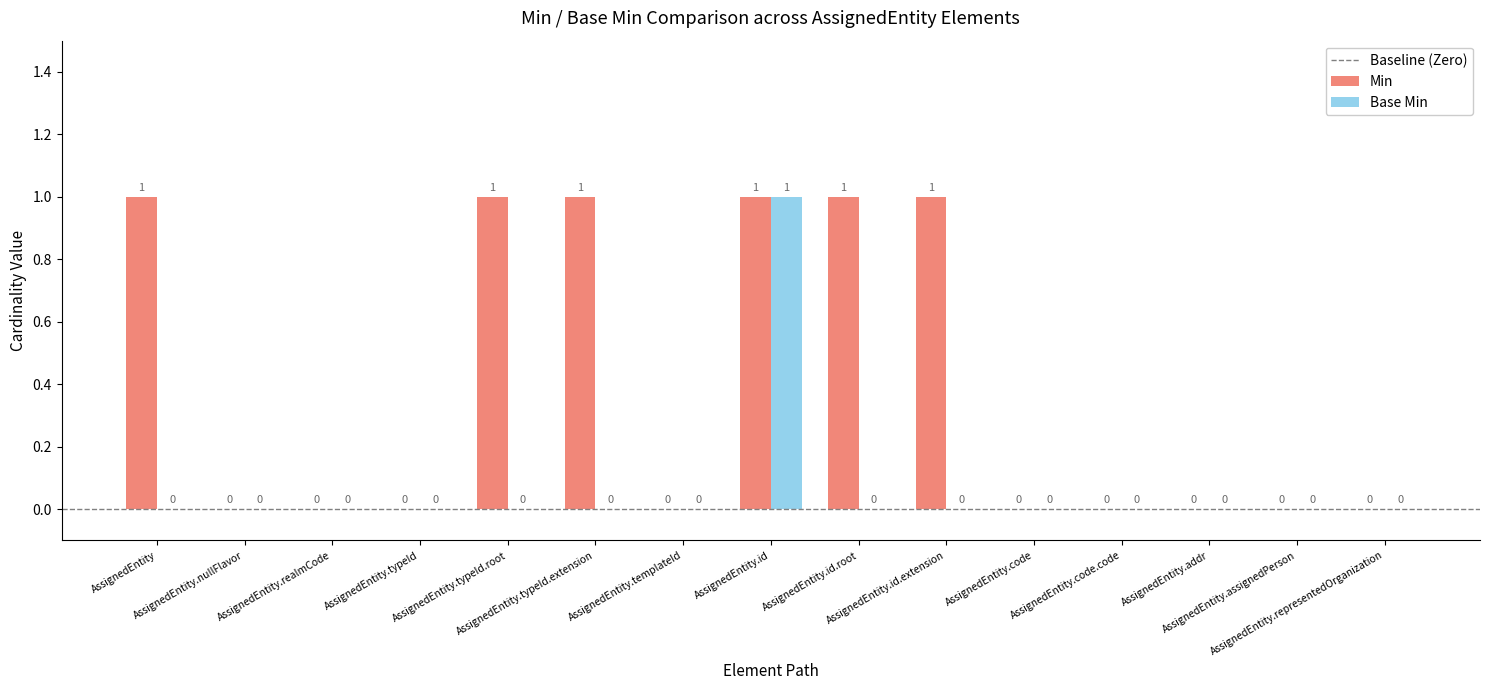

Which series has the largest total across all categories?

Min